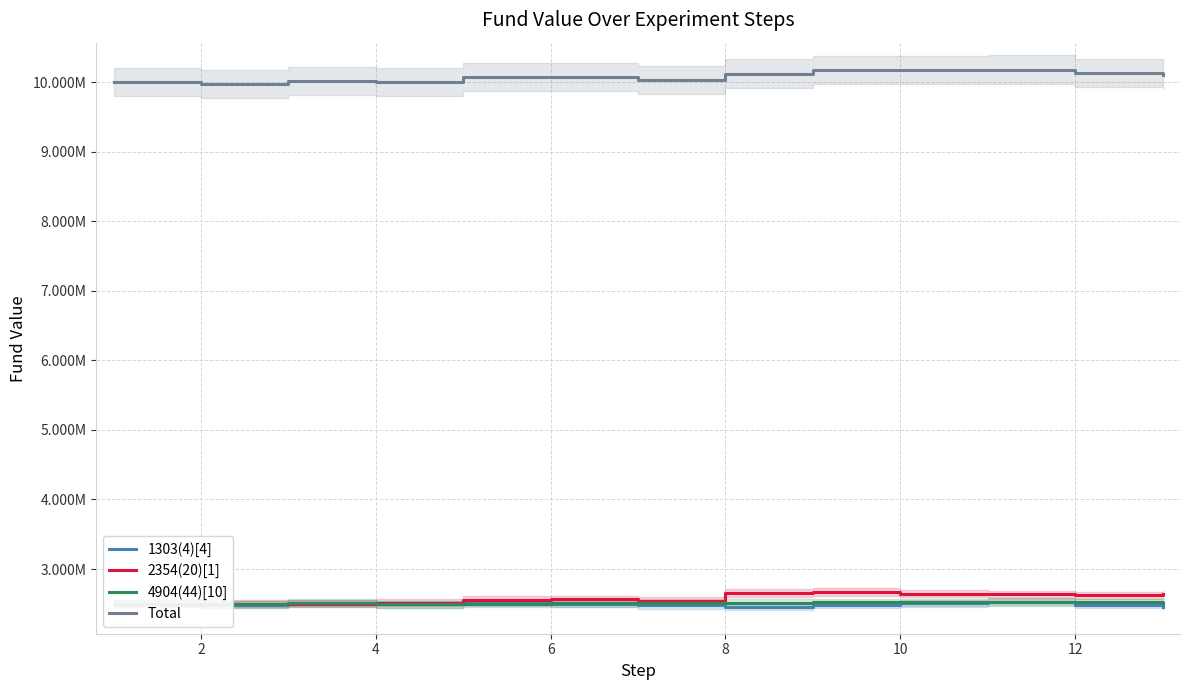

How many interior local peaks does the 1303(4)[4] series have?

3